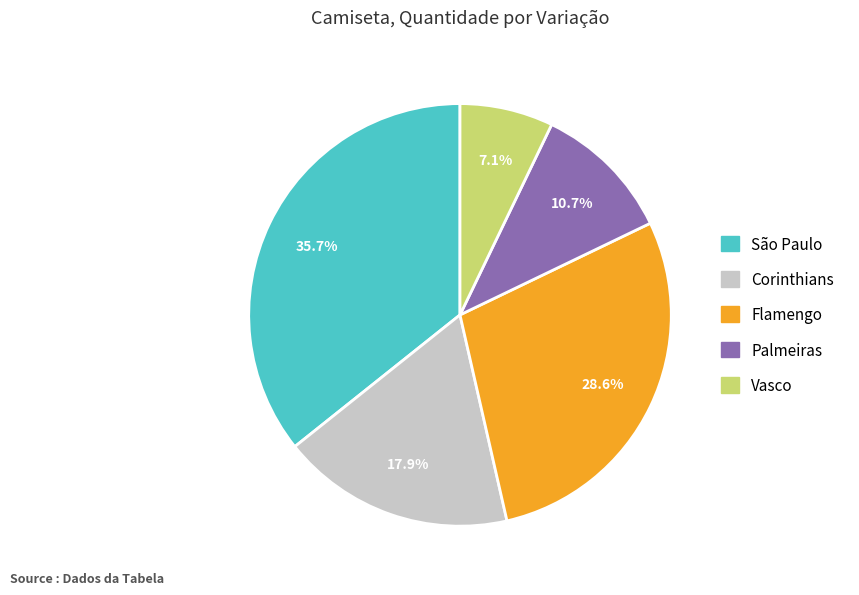

To the nearest percent, what is the difference between the largest and smallest slice percentages?

29%